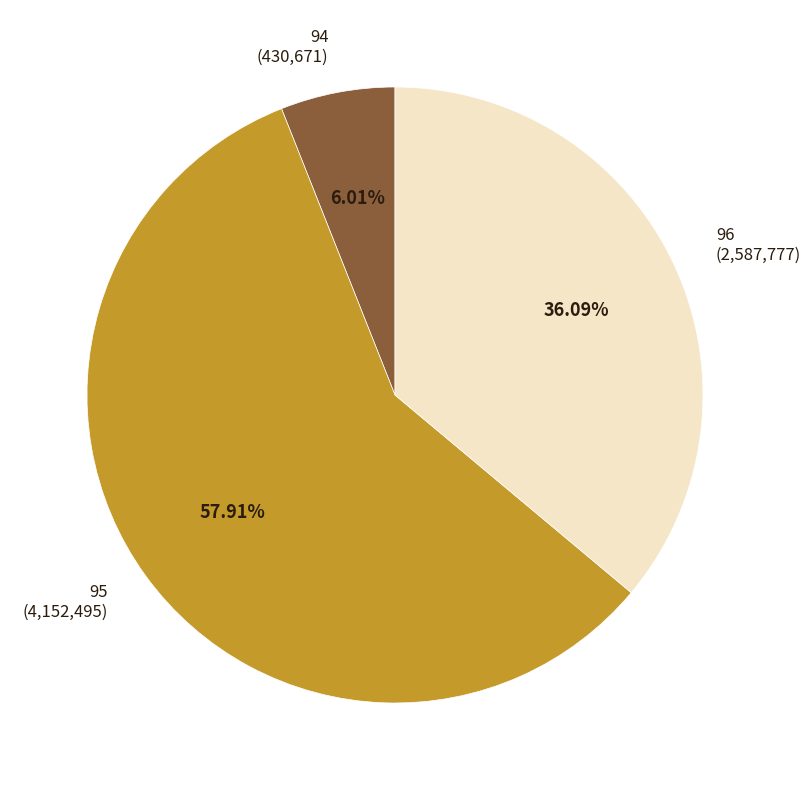

Is there any slice that represents more than half of the pie?

Yes